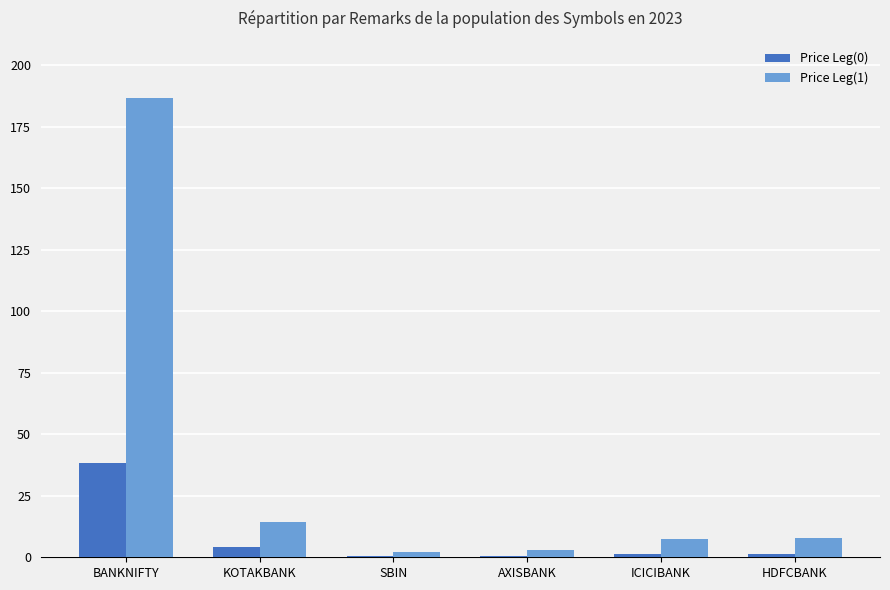

Which label corresponds to the largest value in the chart?

BANKNIFTY